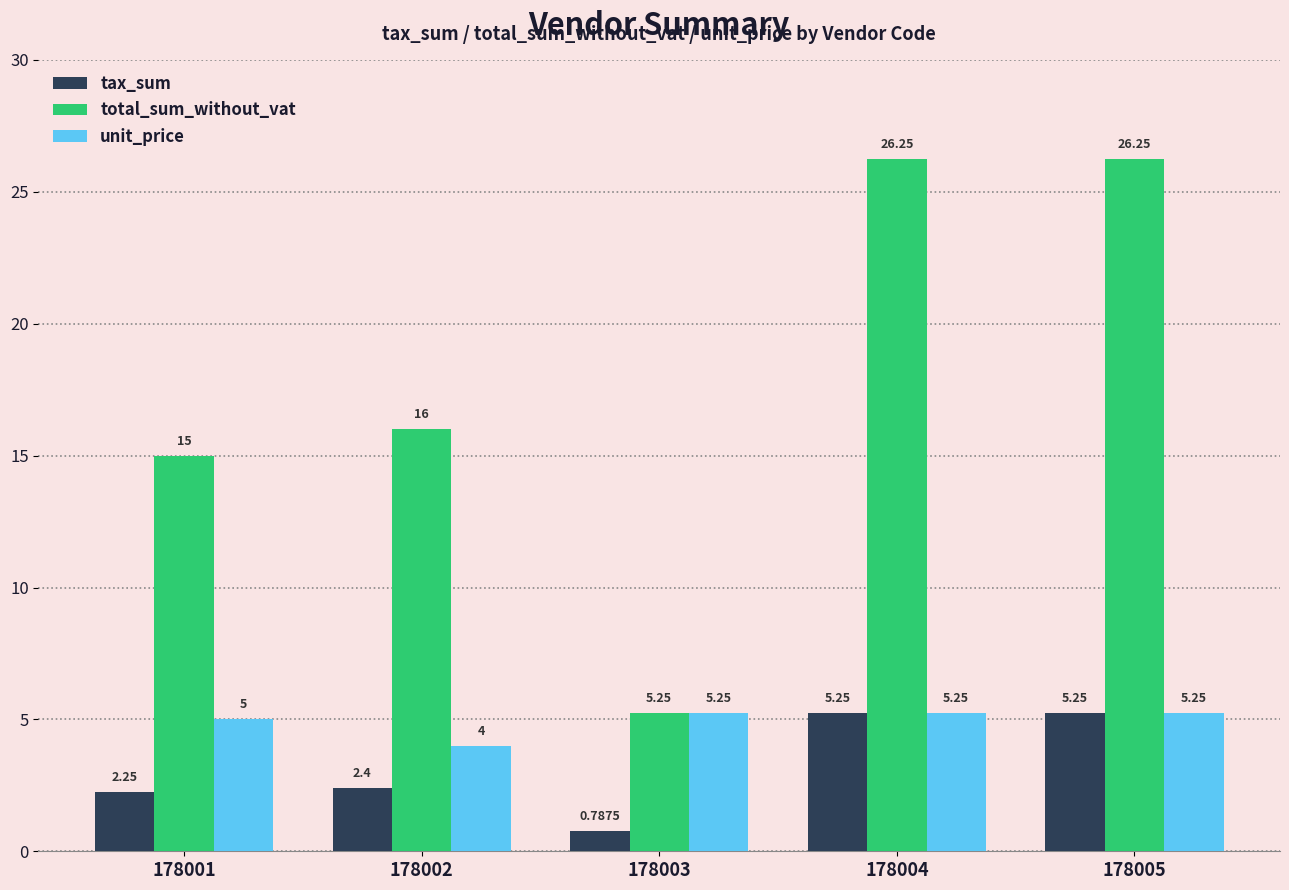

What is the sum of the unit_price values at 178001 and 178002?

9.0